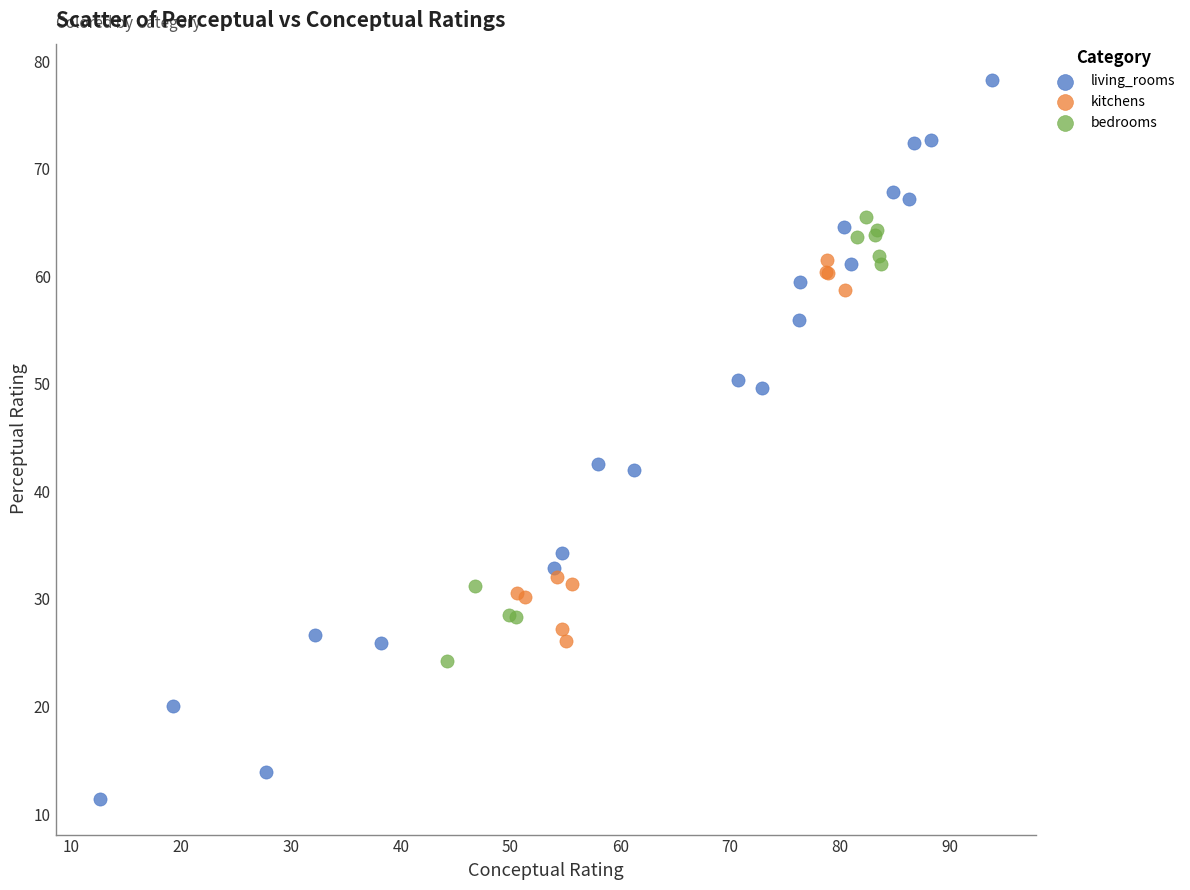

Which series reaches the maximum Y coordinate?

living_rooms